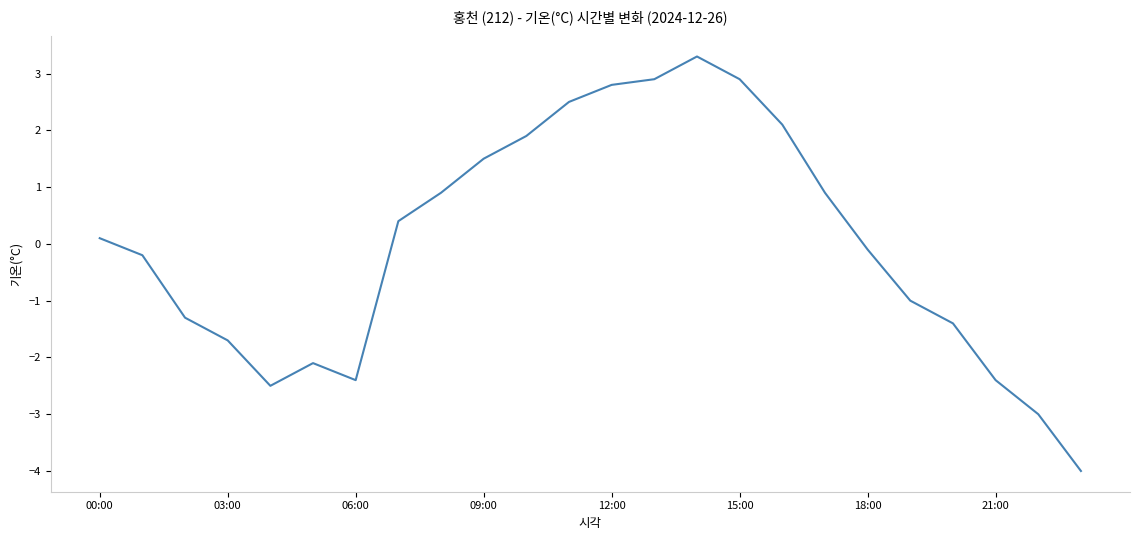

How many positive values are there?

12